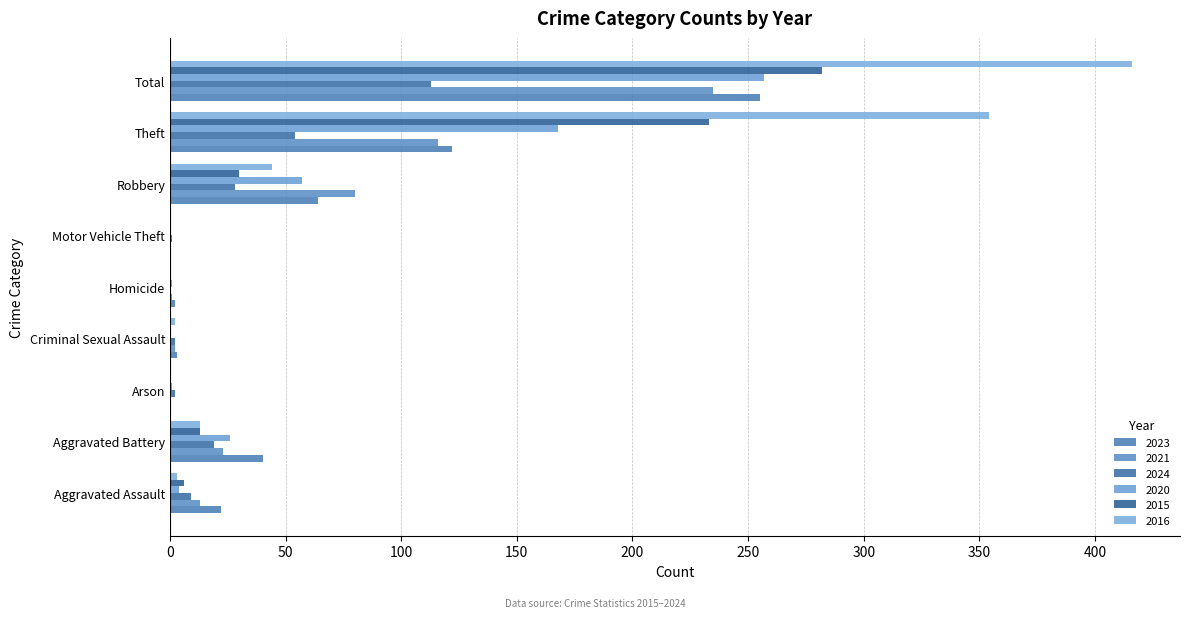

Is it true that 2021 equals 0 at Arson?

True